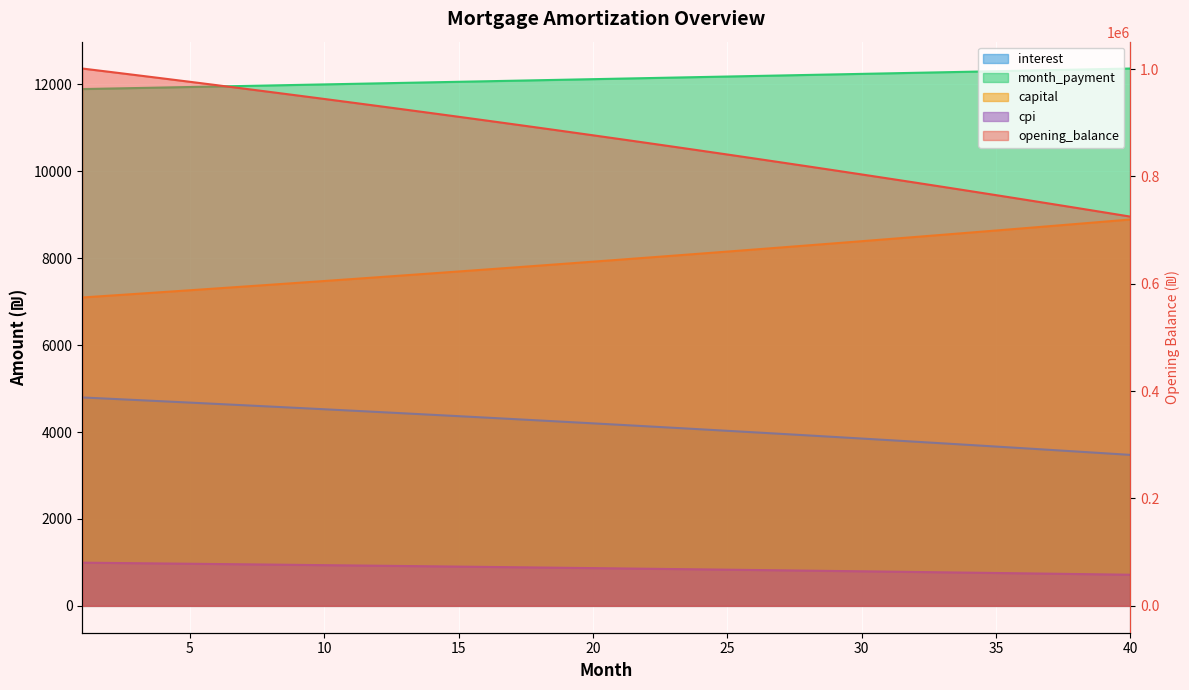

Where is cpi nearest to the value 855?

22